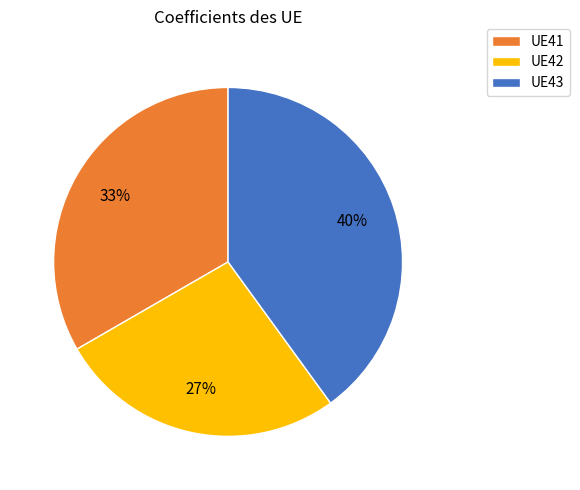

Which category has the smallest portion of the pie?

UE42